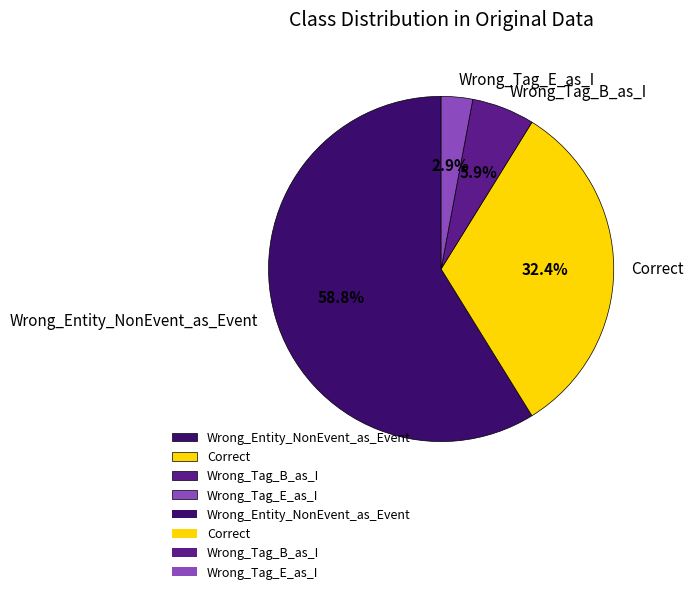

Which slice is the smallest?

Wrong_Tag_E_as_I